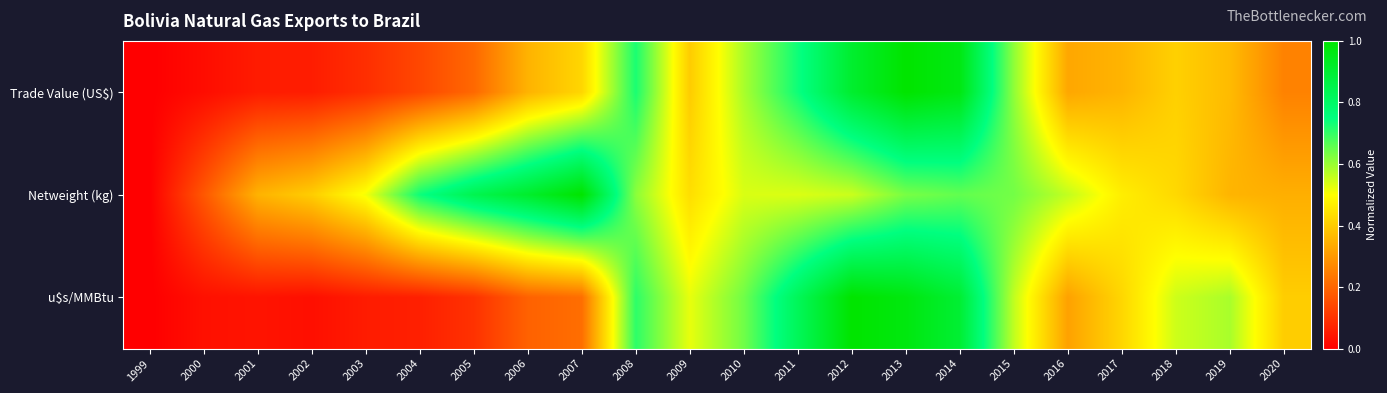

Which series has the largest range (max minus min)?

Trade Value (US$)